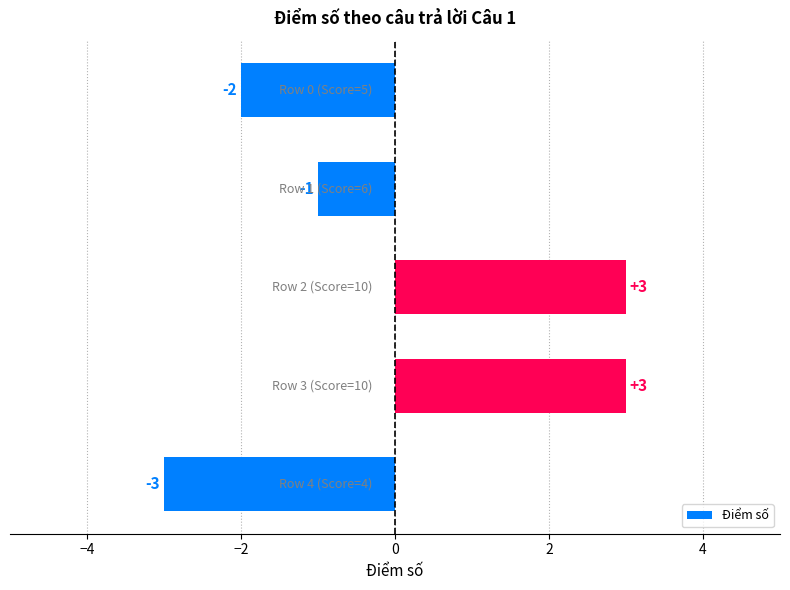

Count the values in the range -2 to 3.

4